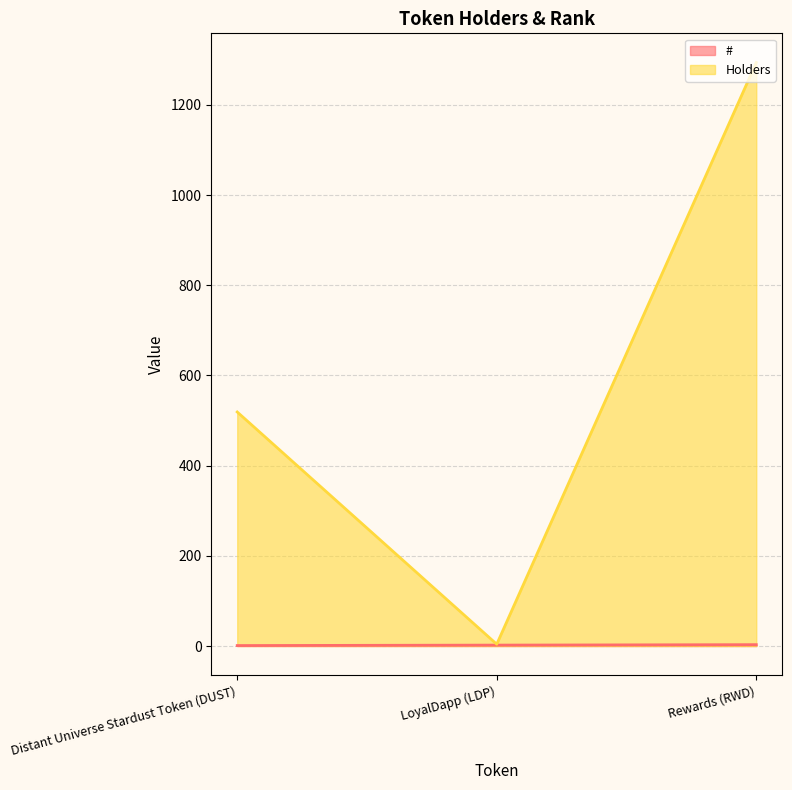

How many lines are shown in the chart?

2